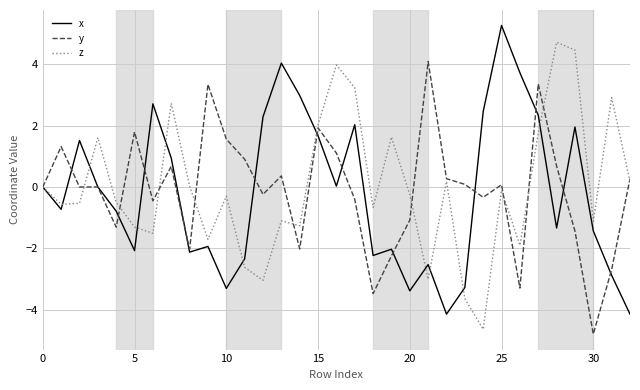

True or false: x and y cross at least once.

True